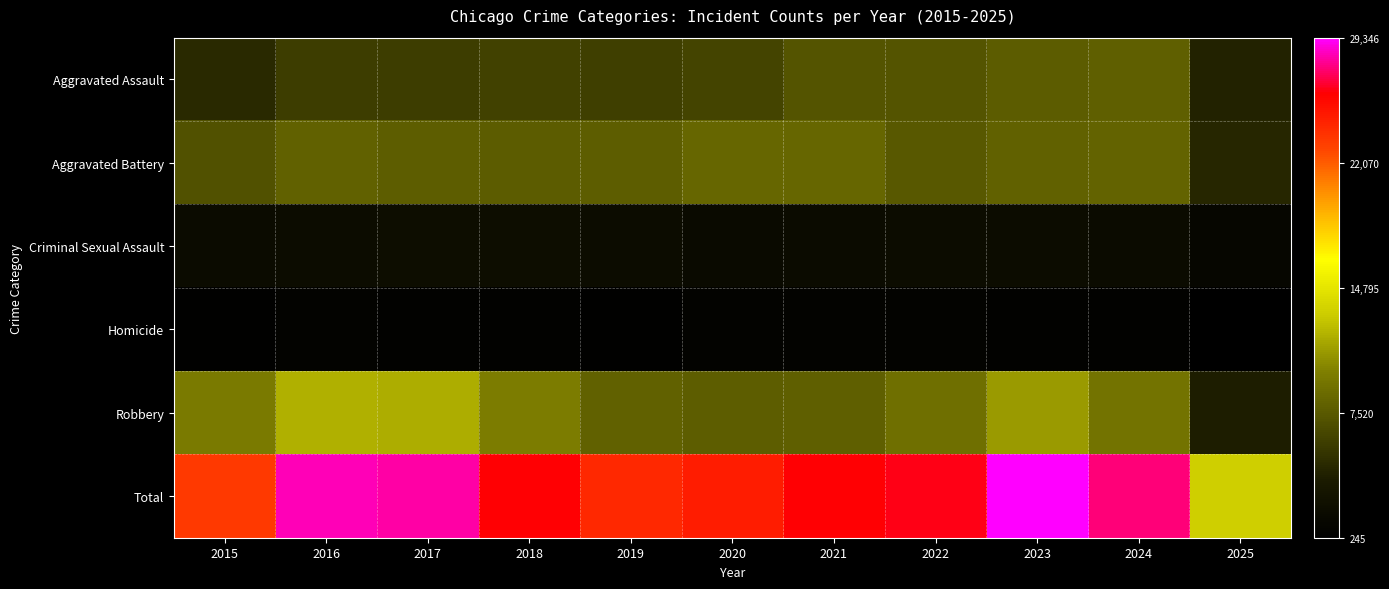

Which has a higher value, 2025 or 2021?

2021